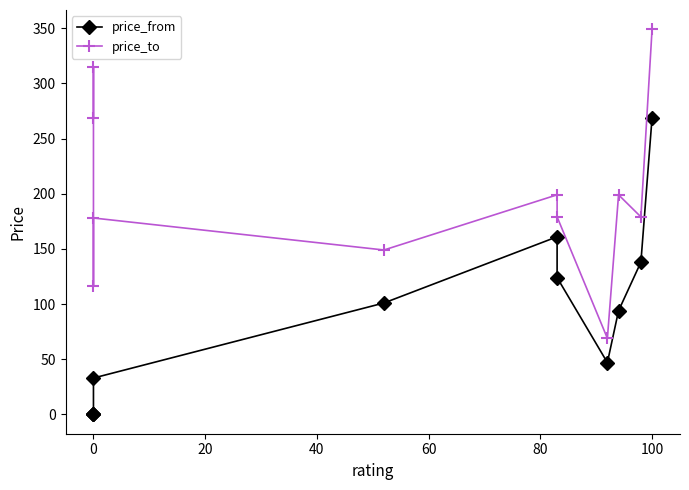

What is the average value of the price_from series?

88